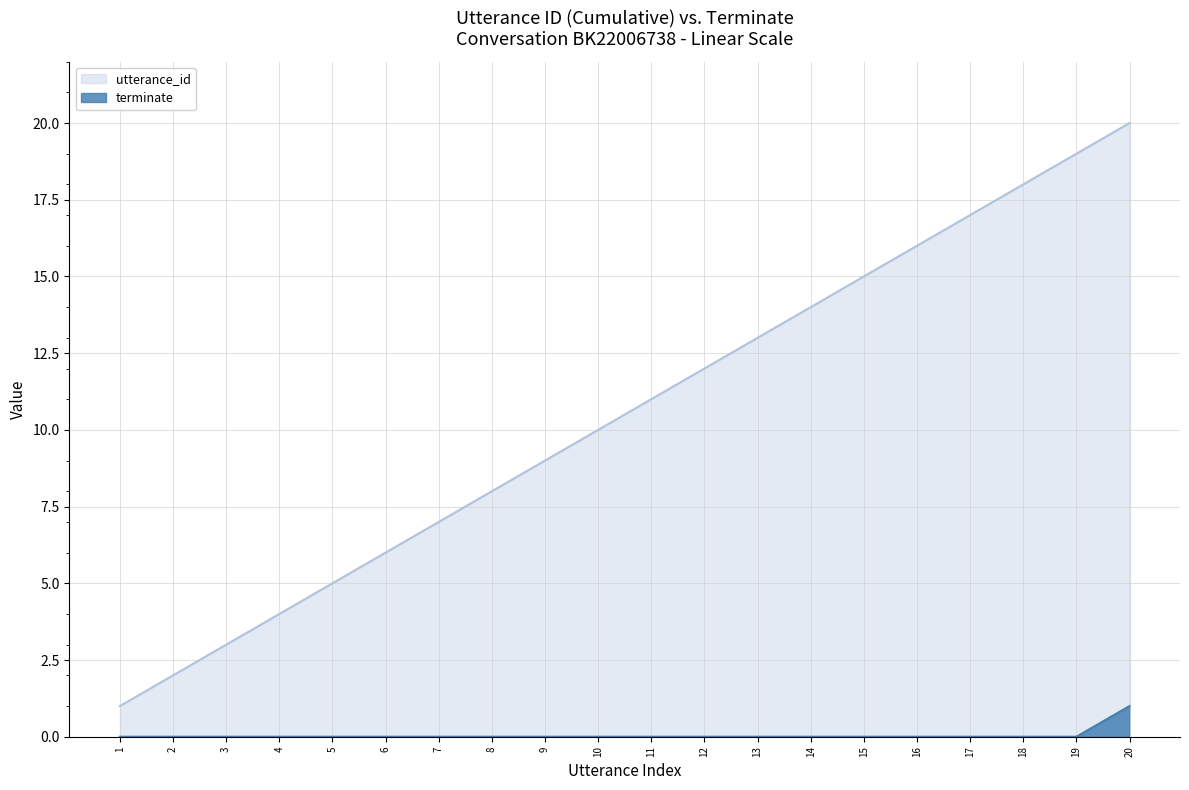

Where is utterance_id nearest to the value 10?

10